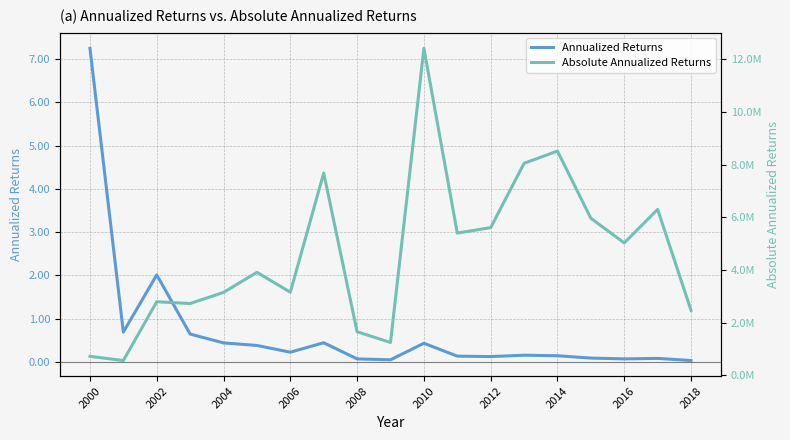

What is the difference between the second highest and second lowest values in the Absolute Annualized Returns series?

7785626.9